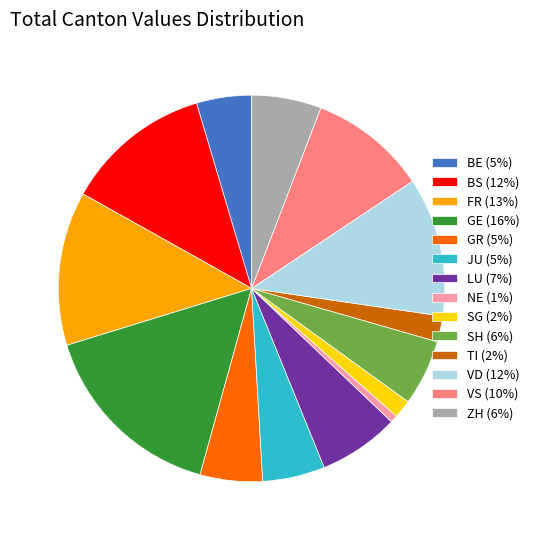

Is there any slice that represents more than half of the pie?

No